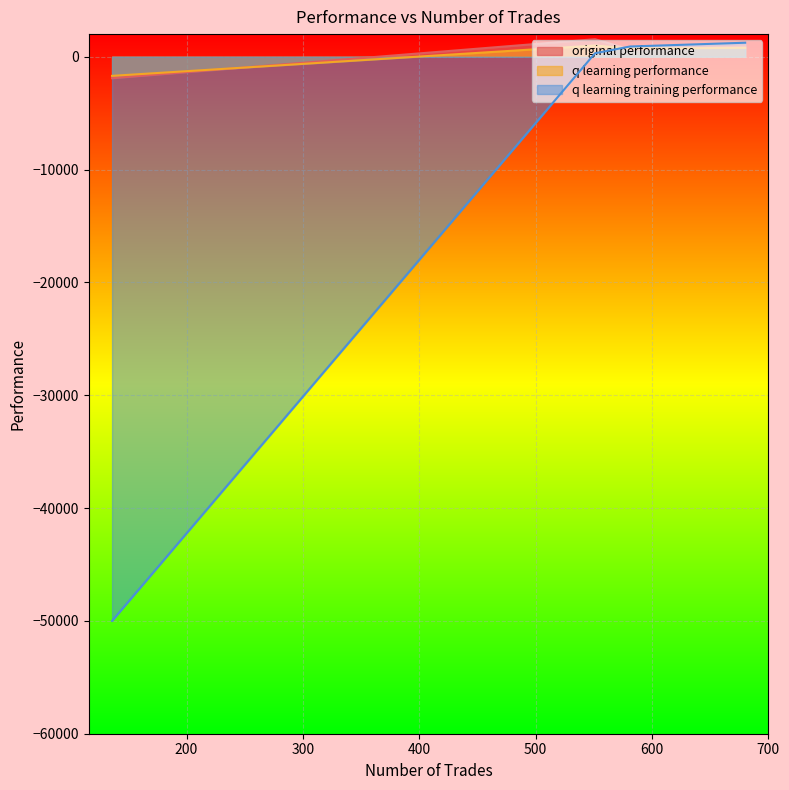

How many categories are shown in the chart?

4